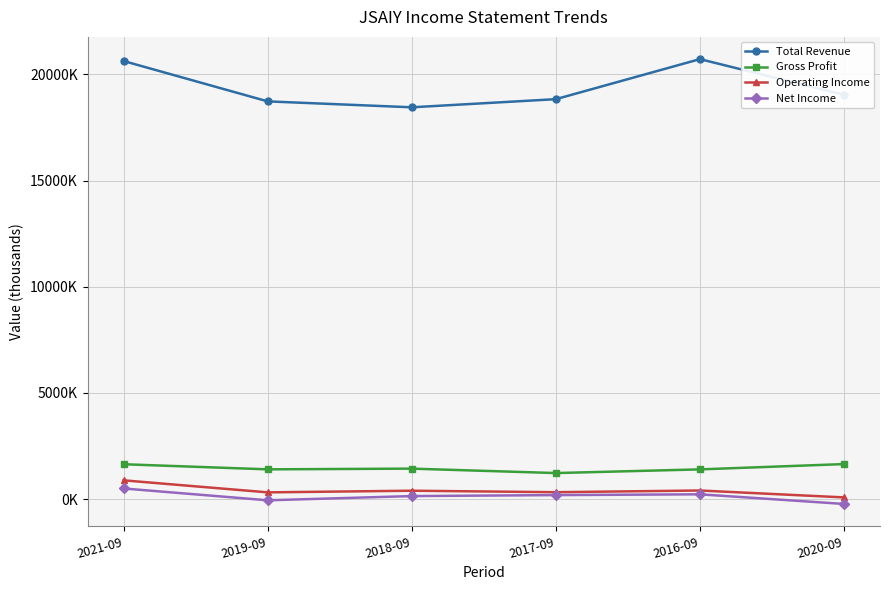

Is this an area chart (filled region under the line)?

No